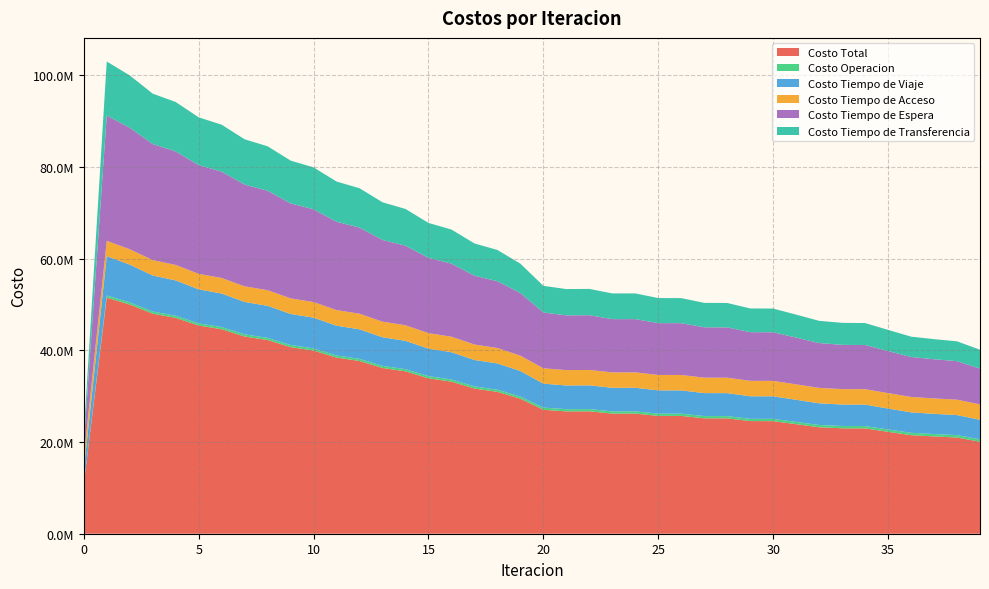

Reading right to left, extract all data points from this chart.

Costo Total: 20068358.6	20983422.9	21220228.2	21493760.5	22230082.0	22977173.8	22999277.2	23217114.9	23894854.4	24553739.6	24571148.8	25164254.5	25177858.6	25694835.5	25703002.7	26206760.7	26206483.1	26700408.4	26681668.7	27035132.6	29452664.8	30946069.2	31660609.9	33174115.3	33896472.4	35419617.1	36146660.4	37677504.8	38410771.6	39952096.7	40695977.5	42254282.9	43017697.3	44608823.5	45412883.2	47084131.0	47995644.4	49987260.6	51501639.5	10791217.7
Costo Operacion: 538074.7	525807.7	522921.6	518650.5	511023.3	504284.9	504203.2	501947.1	497066.7	492969.7	492683.2	489480.2	489093.9	486545.0	486059.5	484274.0	483682.5	482012.3	480782.0	479409.2	470676.6	471594.1	471192.8	471942.0	471272.5	471799.5	470835.2	471131.6	469883.4	469954.8	468446.9	468320.0	466600.3	466343.4	464714.8	465788.0	464611.5	466899.6	464108.9	0.0
Costo Tiempo de Viaje: 4247194.3	4375343.1	4409280.6	4460935.5	4566698.1	4676654.4	4677221.2	4725137.9	4824354.9	4923762.7	4923412.7	5011511.3	5010658.5	5082925.4	5081421.8	5143119.3	5140405.0	5180648.3	5177144.8	5219762.6	5565372.4	5721835.2	5766343.2	5942075.8	5994337.9	6180823.5	6238527.2	6433361.6	6497053.4	6701727.0	6773850.0	6991738.0	7076982.3	7315741.3	7424315.5	7703980.0	7863557.9	8245962.2	8582209.8	3097761.3
Costo Tiempo de Acceso: 3357139.6	3356874.2	3358667.3	3360120.3	3362387.7	3365298.4	3363885.0	3364758.3	3365764.6	3367010.6	3365217.6	3365223.3	3363230.2	3361691.6	3359479.2	3360455.2	3358008.3	3355567.7	3352301.9	3350533.3	3353463.0	3372701.5	3374550.5	3390296.6	3389826.6	3402211.6	3399464.3	3408599.6	3403589.2	3409536.2	3402243.0	3405015.9	3395385.0	3394950.2	3382680.5	3377576.4	3362408.2	3355103.5	3346189.1	2867086.7
Costo Tiempo de Espera: 7824396.9	8397402.1	8546544.1	8716040.6	9174656.7	9637212.7	9652781.2	9779254.7	10197948.9	10601015.0	10614305.7	10975282.5	10986356.8	11300034.0	11307758.9	11615815.1	11618488.1	11943612.0	11936599.4	12165542.7	13659503.3	14555602.5	15004081.1	15939962.7	16409323.6	17354015.6	17828438.7	18782685.3	19262951.7	20228380.2	20716064.6	21695858.2	22194154.8	23195105.0	23711515.8	24752594.5	25311818.7	26500840.5	27319006.6	2731900.7
Costo Tiempo de Transferencia: 4101553.1	4327995.7	4382814.7	4438013.8	4615316.2	4793723.5	4801186.5	4846016.9	5009719.3	5168981.6	5175529.6	5322757.1	5328519.2	5463639.4	5468283.3	5603097.1	5605899.2	5738568.1	5734840.6	5819885.0	6403649.5	6824335.9	7044442.4	7429838.3	7631711.9	8010766.9	8209395.0	8581726.9	8777293.9	9142498.6	9335373.1	9693350.7	9884574.9	10236683.6	10429656.6	10784192.0	10993248.1	11418454.8	11790125.1	2094469.0